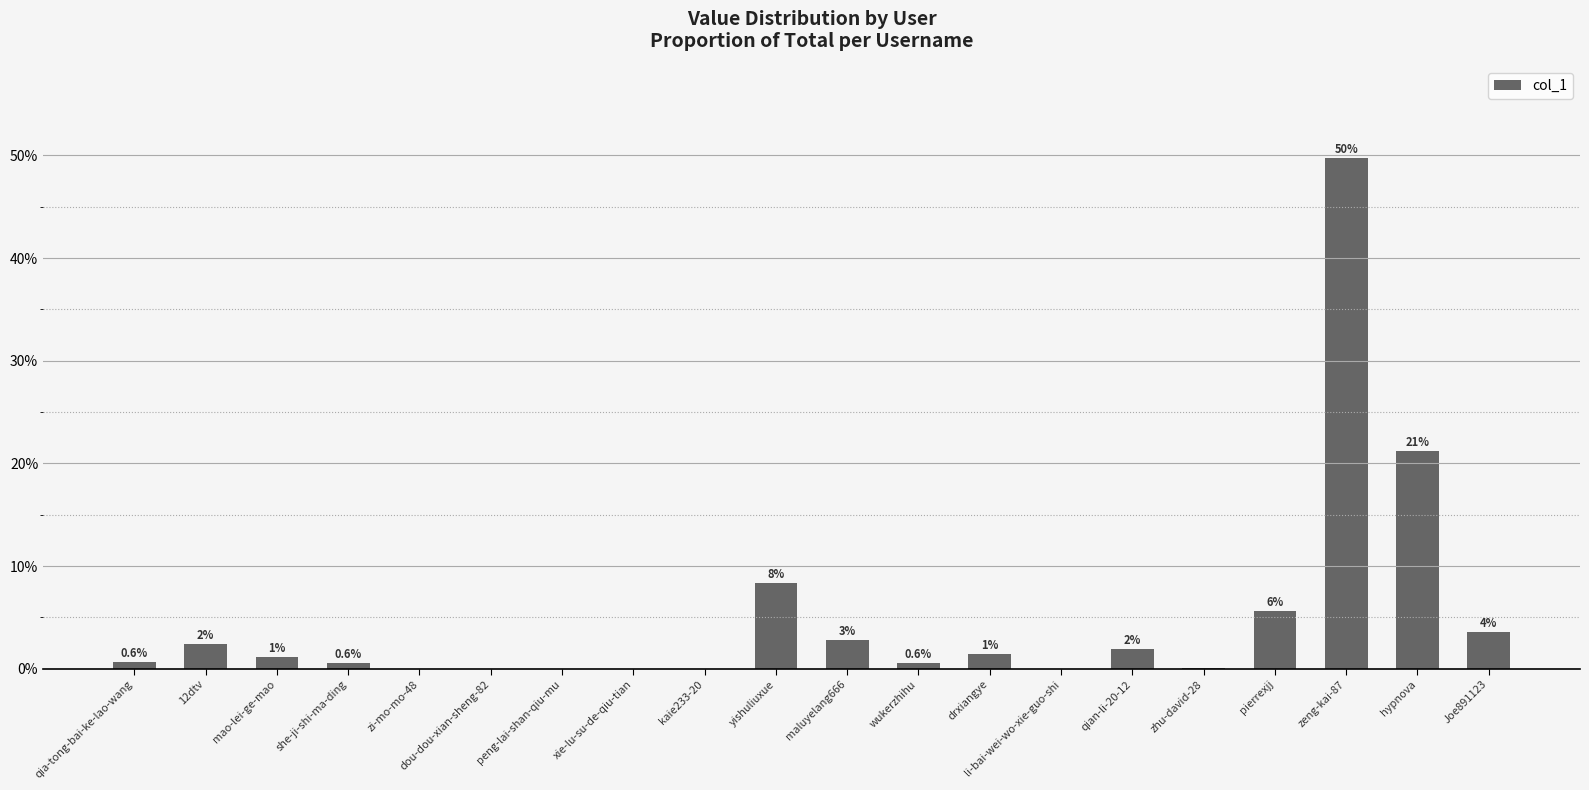

At which label is the value closest to 0?

dou-dou-xian-sheng-82